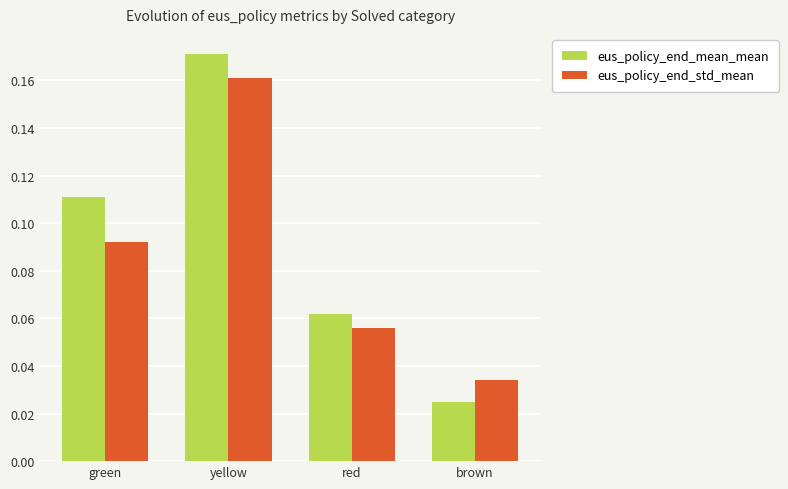

Which series has the largest range (max minus min)?

eus_policy_end_mean_mean